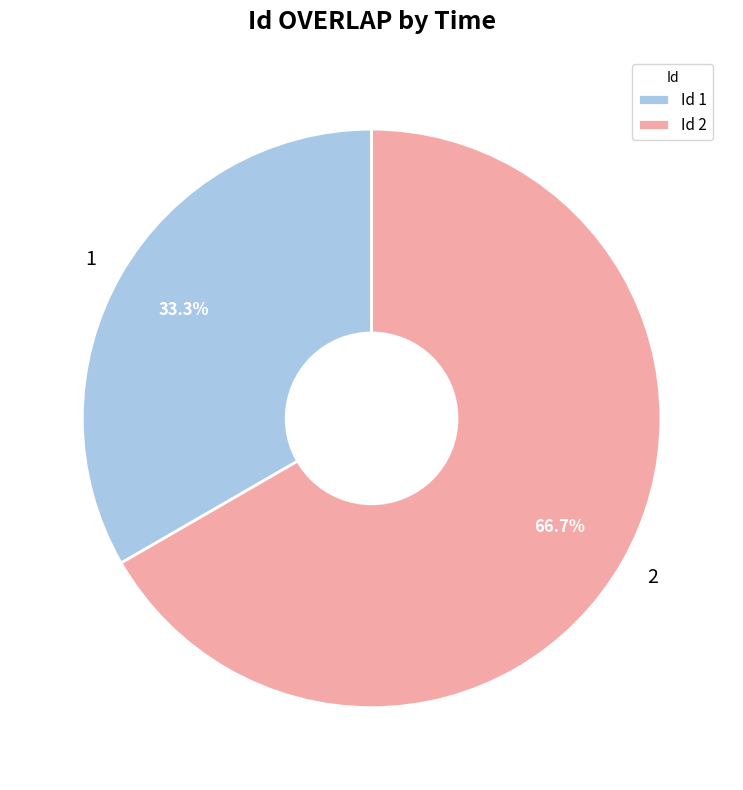

Is there a majority slice in this chart?

Yes